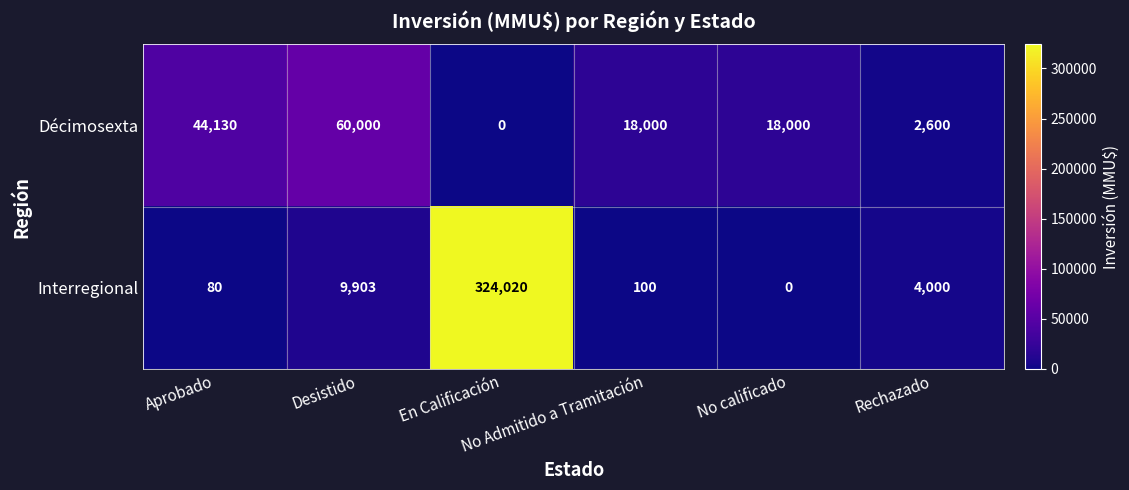

Which series has the largest range (max minus min)?

Interregional